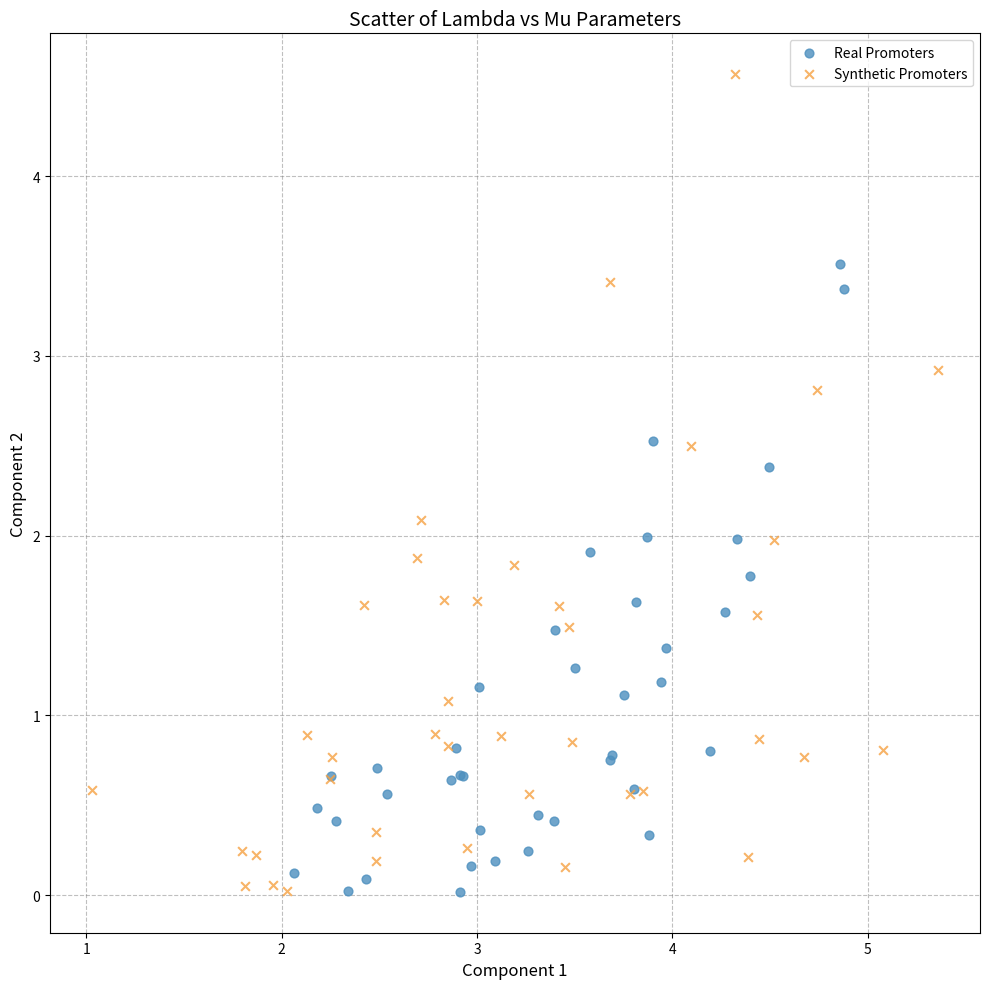

What are all the series names shown in the legend?

Real Promoters, Synthetic Promoters